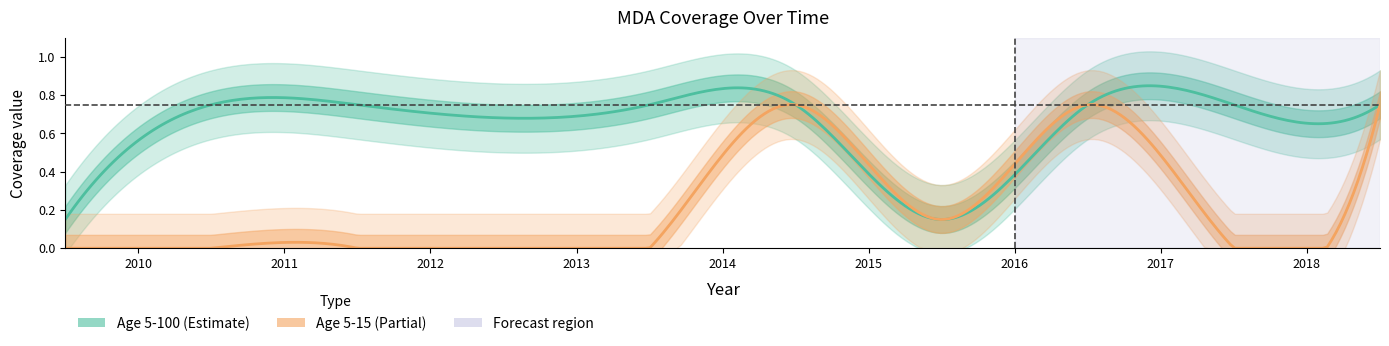

The Row1 series shows 0.8 at 2018.5. True or false?

True